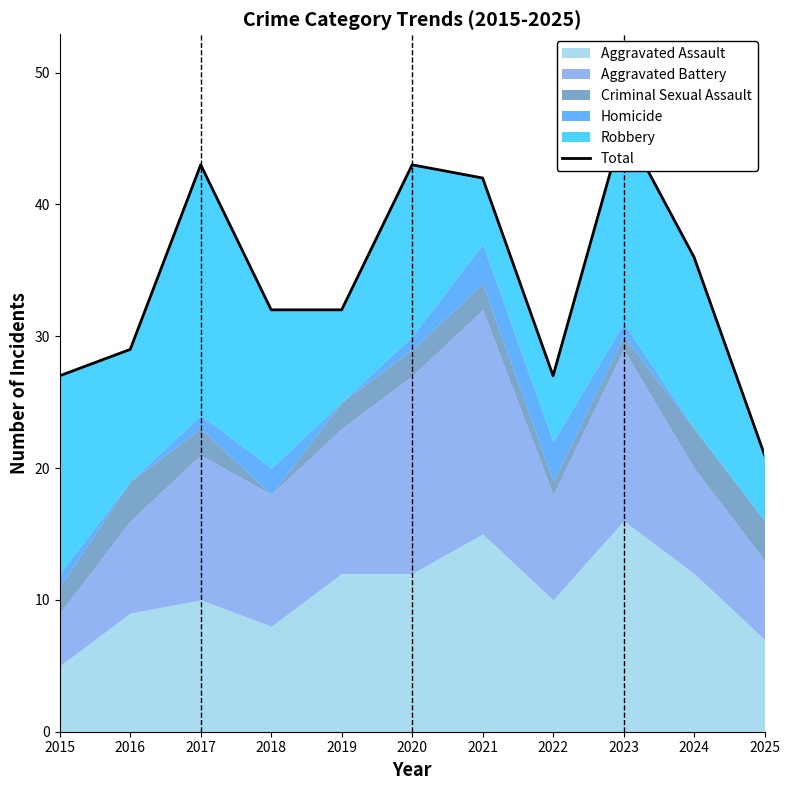

Where is the first local minimum?

2022